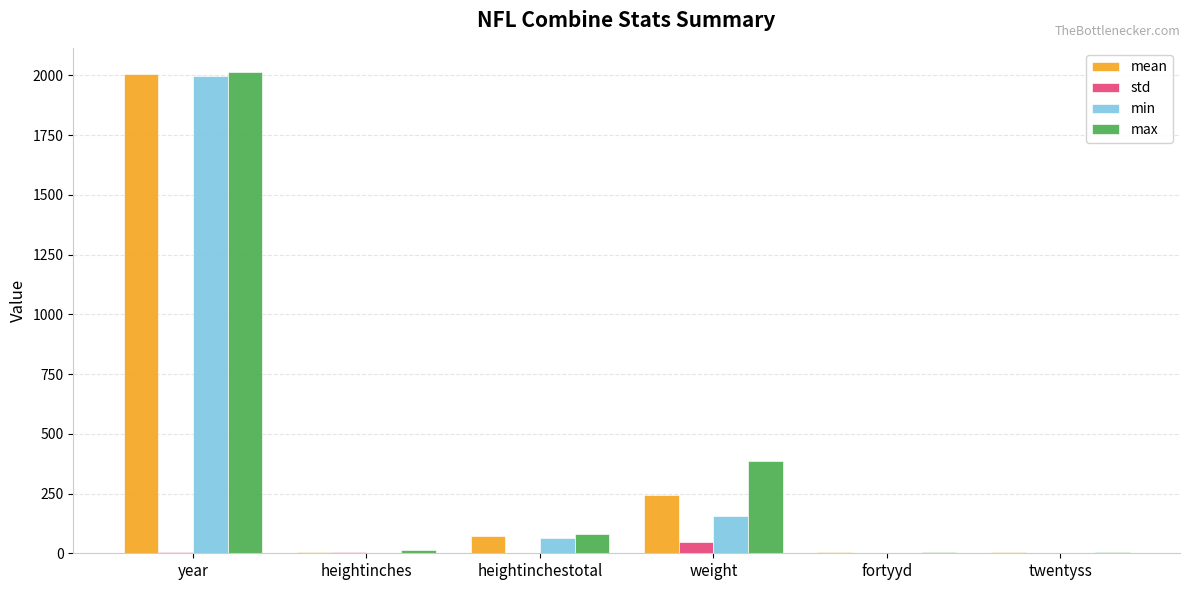

True or false: mean has a value of 4.4 at heightinches.

True